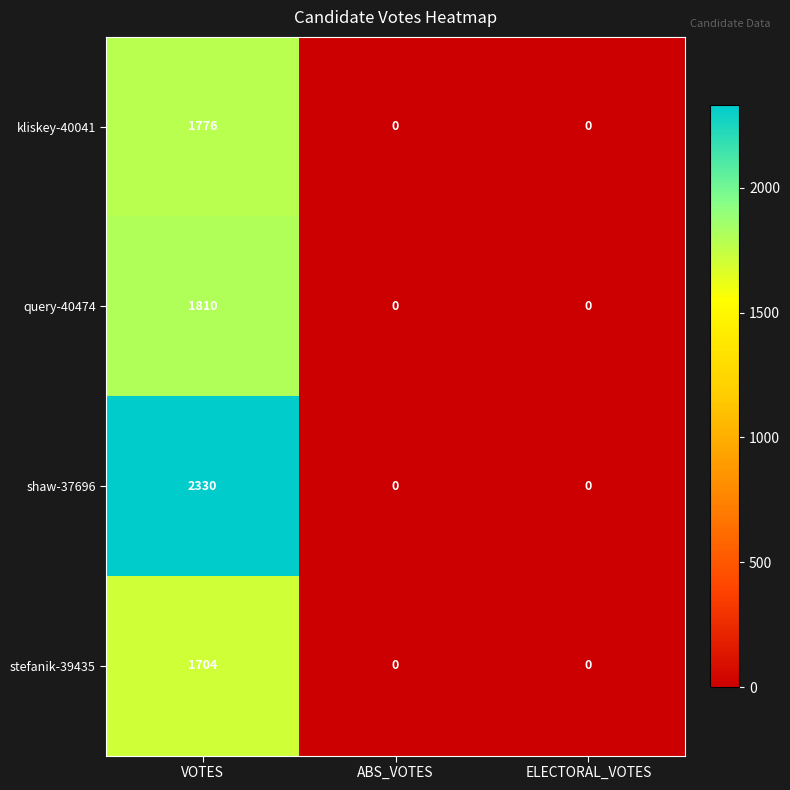

How many series are shown in this chart?

4